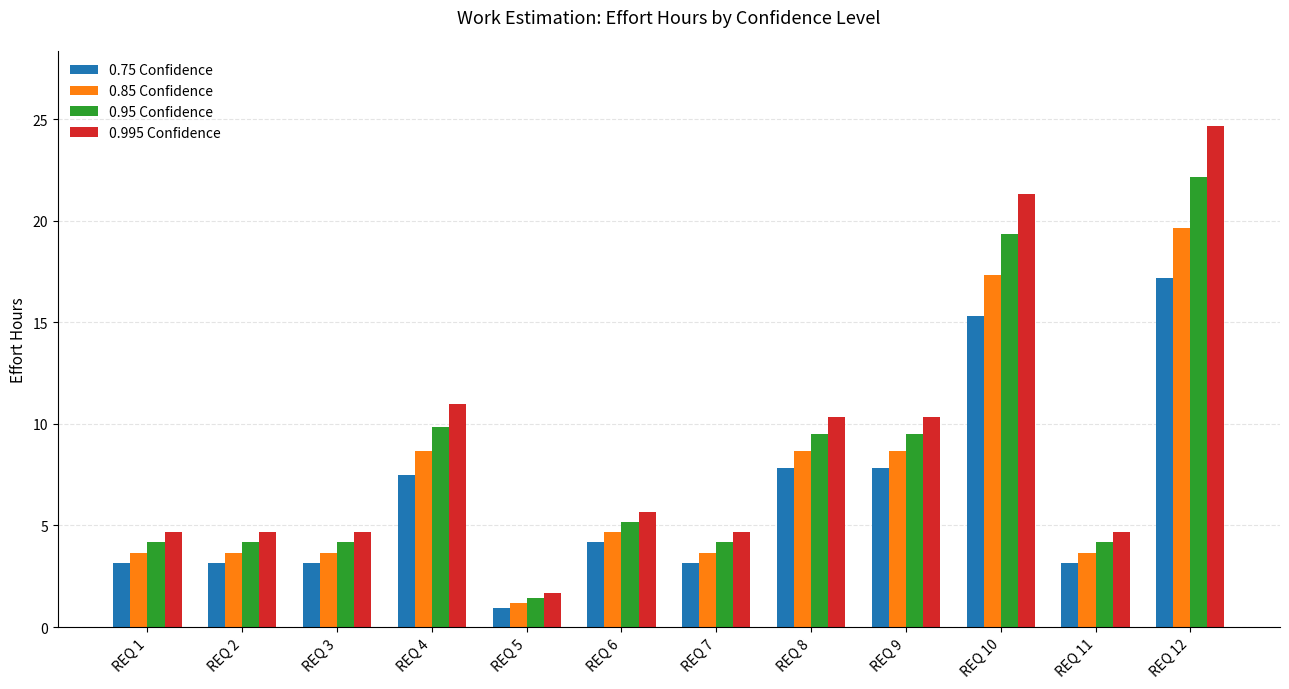

Reading left to right, list all the values displayed in this chart.

0.75 Confidence: REQ 1=3.2	REQ 2=3.2	REQ 3=3.2	REQ 4=7.5	REQ 5=0.9	REQ 6=4.2	REQ 7=3.2	REQ 8=7.8	REQ 9=7.8	REQ 10=15.3	REQ 11=3.2	REQ 12=17.2
0.85 Confidence: REQ 1=3.7	REQ 2=3.7	REQ 3=3.7	REQ 4=8.7	REQ 5=1.2	REQ 6=4.7	REQ 7=3.7	REQ 8=8.7	REQ 9=8.7	REQ 10=17.3	REQ 11=3.7	REQ 12=19.7
0.95 Confidence: REQ 1=4.2	REQ 2=4.2	REQ 3=4.2	REQ 4=9.8	REQ 5=1.4	REQ 6=5.2	REQ 7=4.2	REQ 8=9.5	REQ 9=9.5	REQ 10=19.3	REQ 11=4.2	REQ 12=22.2
0.995 Confidence: REQ 1=4.7	REQ 2=4.7	REQ 3=4.7	REQ 4=11.0	REQ 5=1.7	REQ 6=5.7	REQ 7=4.7	REQ 8=10.3	REQ 9=10.3	REQ 10=21.3	REQ 11=4.7	REQ 12=24.7